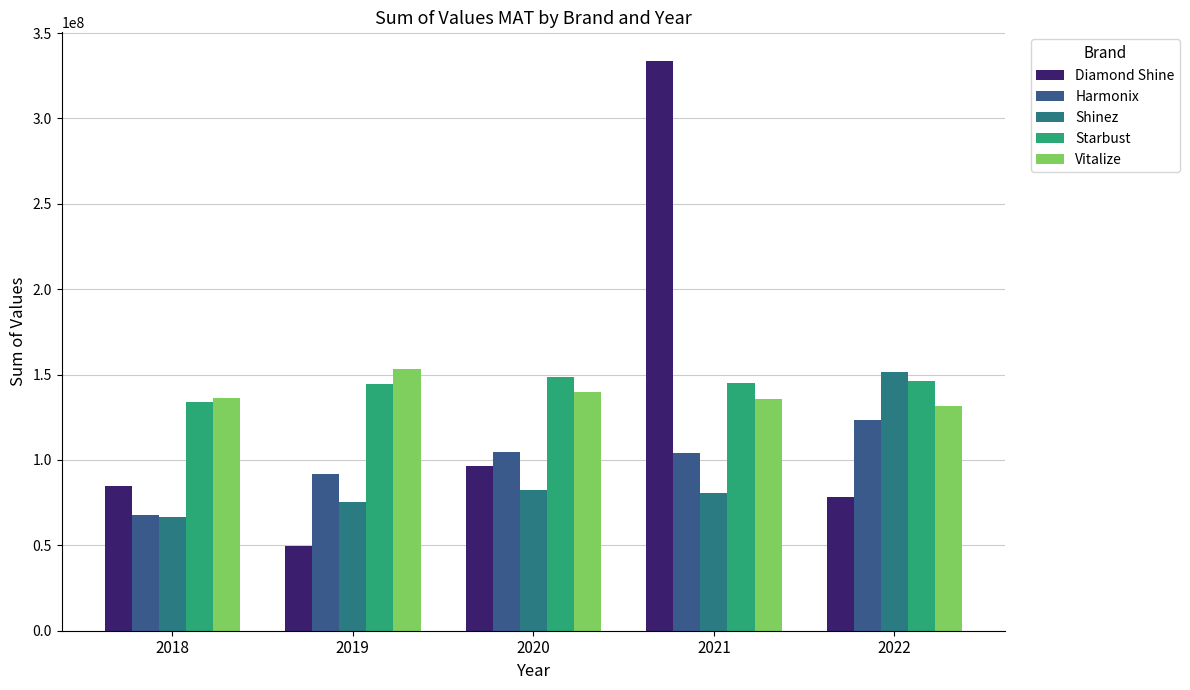

Reading left to right, transcribe all the data shown in this chart.

Diamond Shine: 84860402	49794235	96705928	333711571	78391575
Harmonix: 67627060	91978580	104670330	104000790	123572610
Shinez: 66739616	75346672	82476934	80650630	151422901
Starbust: 133721287	144733960	148714027	145139176	146244133
Vitalize: 136335437	153443528	140006825	135724148	131806913